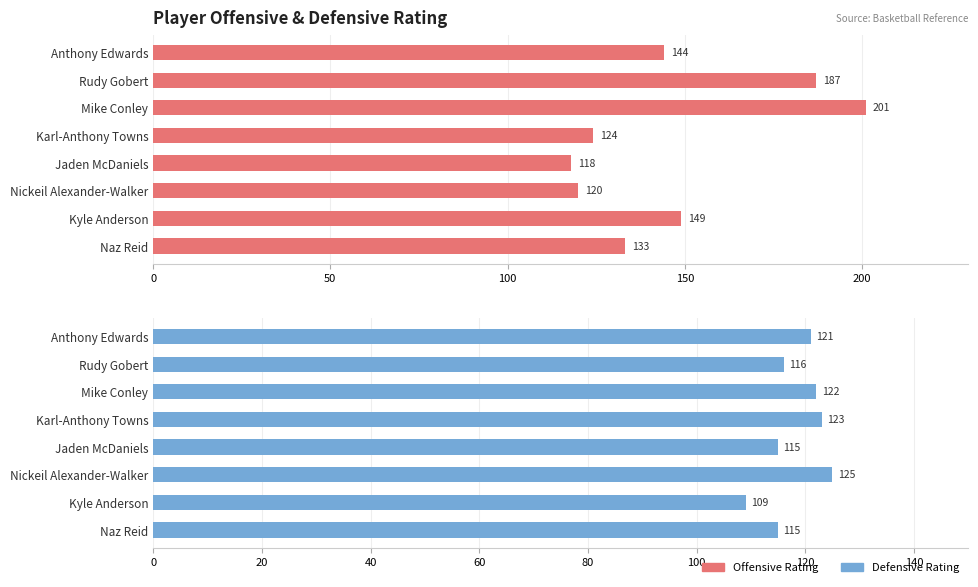

How many distinct data groups are displayed?

2